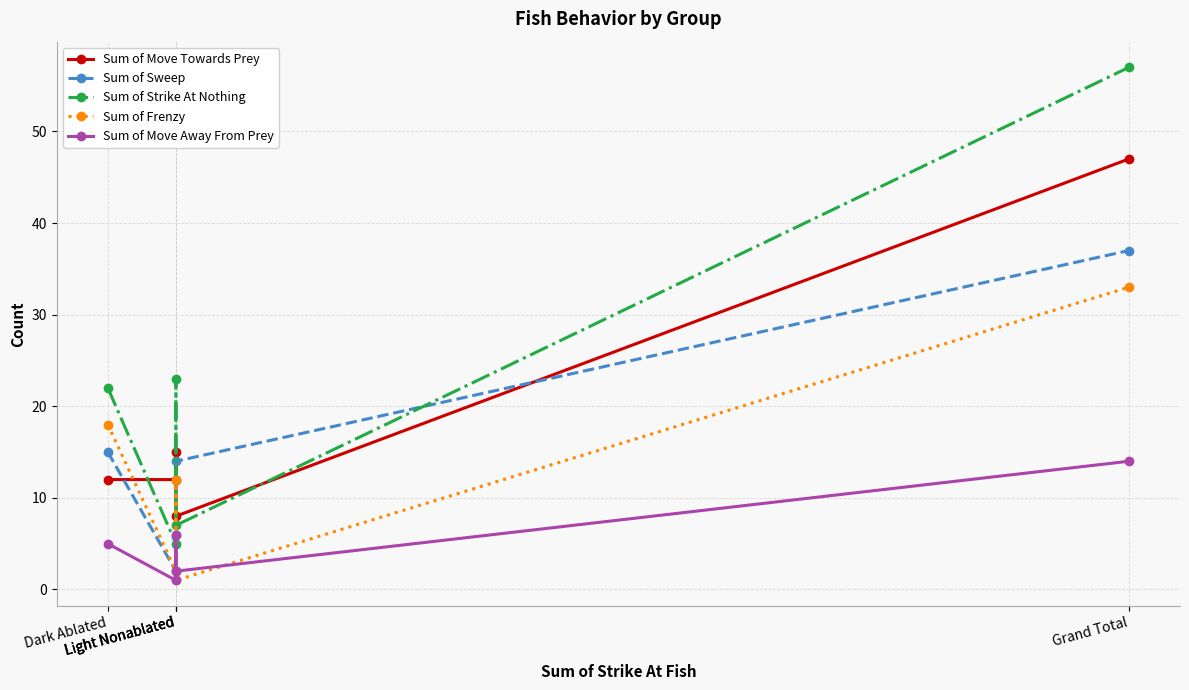

Reading left to right, transcribe all the data shown in this chart.

Sum of Move Towards Prey: Dark Ablated=12	Light Nonablated=12	Light Nonablated=15	Light Nonablated=8	Grand Total=47
Sum of Sweep: Dark Ablated=15	Light Nonablated=2	Light Nonablated=6	Light Nonablated=14	Grand Total=37
Sum of Strike At Nothing: Dark Ablated=22	Light Nonablated=5	Light Nonablated=23	Light Nonablated=7	Grand Total=57
Sum of Frenzy: Dark Ablated=18	Light Nonablated=2	Light Nonablated=12	Light Nonablated=1	Grand Total=33
Sum of Move Away From Prey: Dark Ablated=5	Light Nonablated=1	Light Nonablated=6	Light Nonablated=2	Grand Total=14